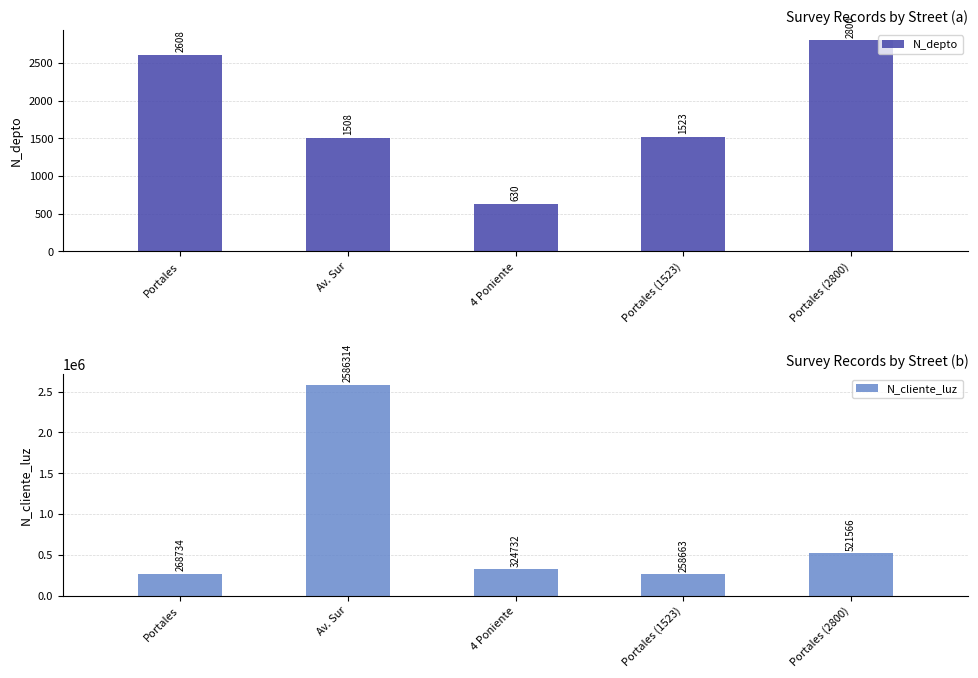

What position from the left is 4 Poniente?

3